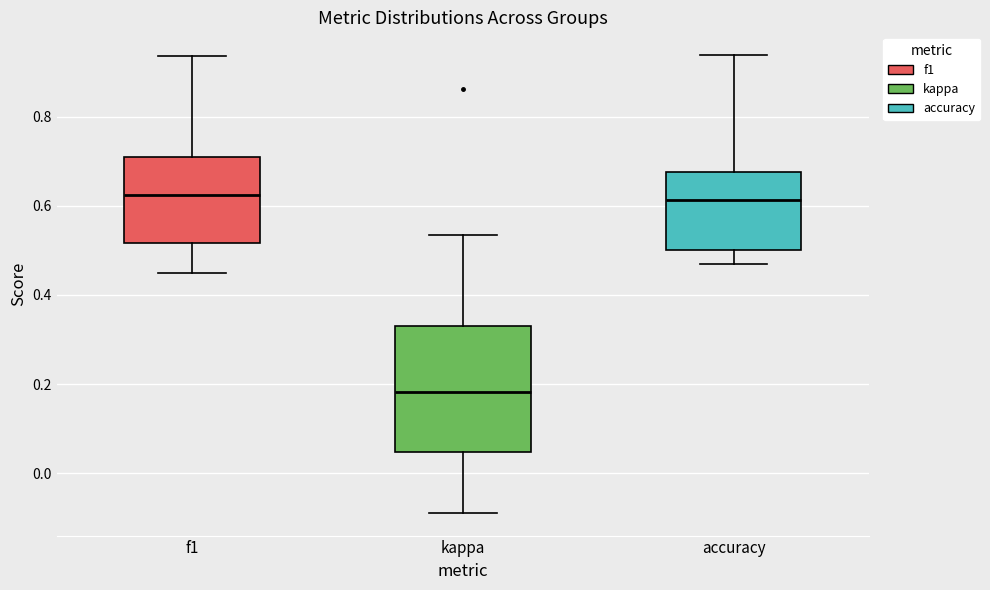

Reading left to right, read every box against the y-axis: the position of its median line, the range the box covers, and the ends of its whiskers. The values are not printed on the chart, so give them approximately, as read against the axis.

f1: median 0.62, box 0.52 to 0.70, whiskers 0.44 to 0.94
kappa: median 0.18, box 0.04 to 0.32, whiskers -0.08 to 0.54
accuracy: median 0.62, box 0.50 to 0.68, whiskers 0.46 to 0.94